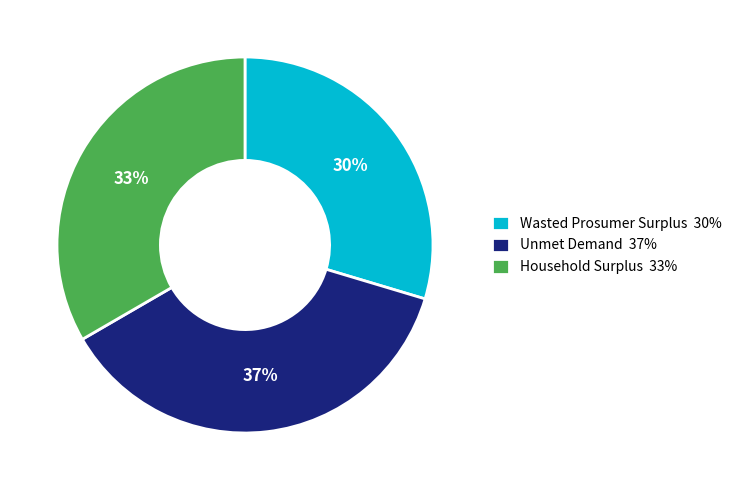

True or false: Wasted Prosumer Surplus accounts for 30% of the total.

True